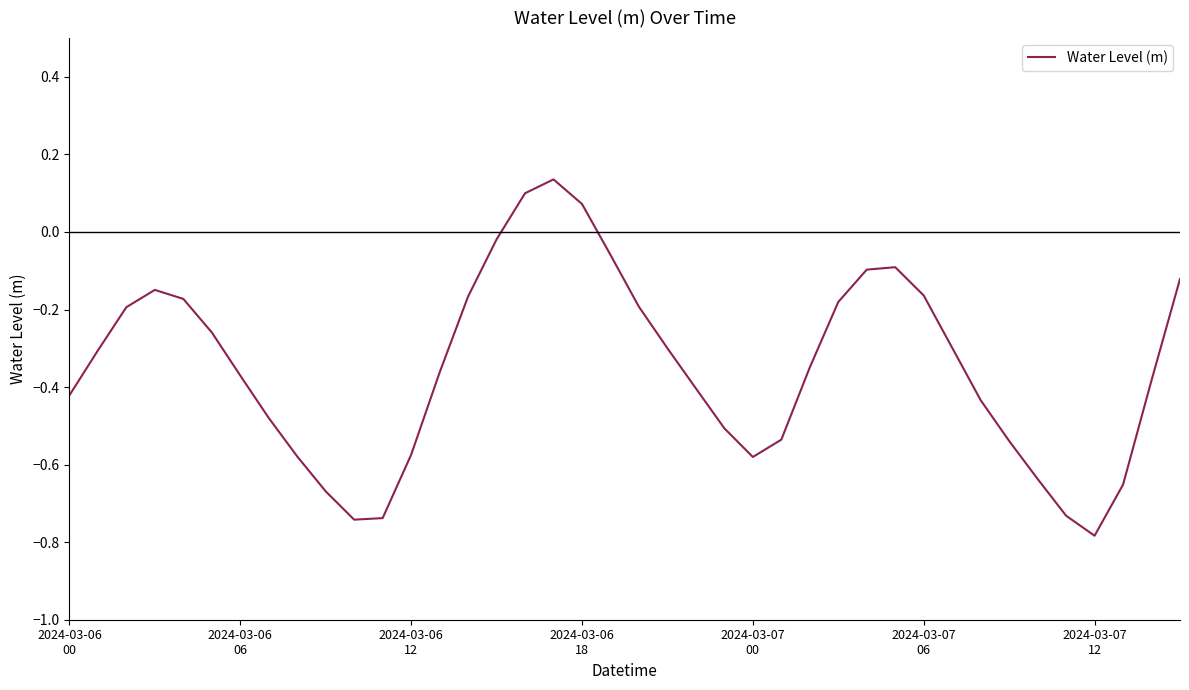

How many negative values are there?

37